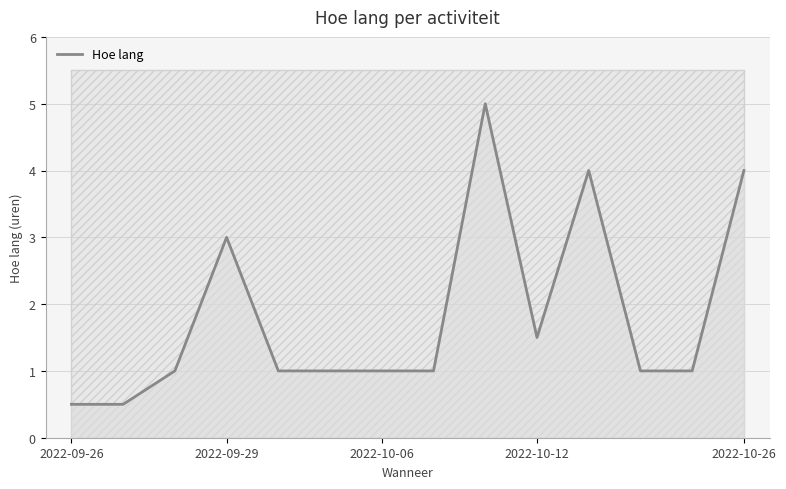

Where is Hoe lang nearest to the value 2?

2022-10-12